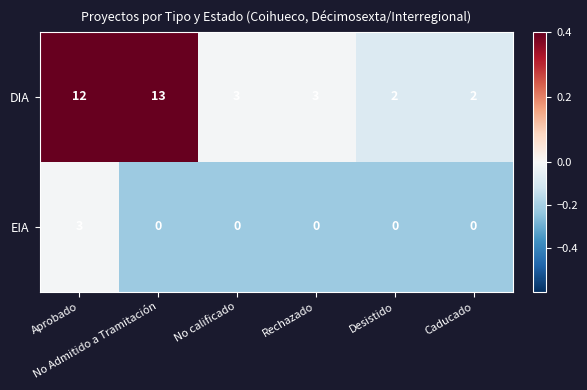

At Desistido, list the series in order from smallest to largest.

EIA, DIA